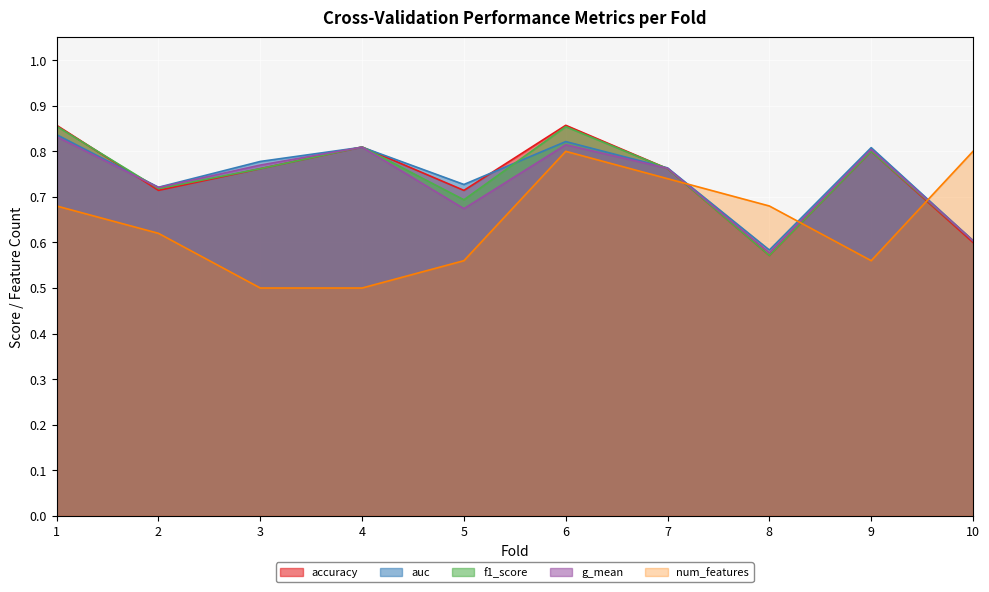

What is the maximum value for f1_score?

0.9